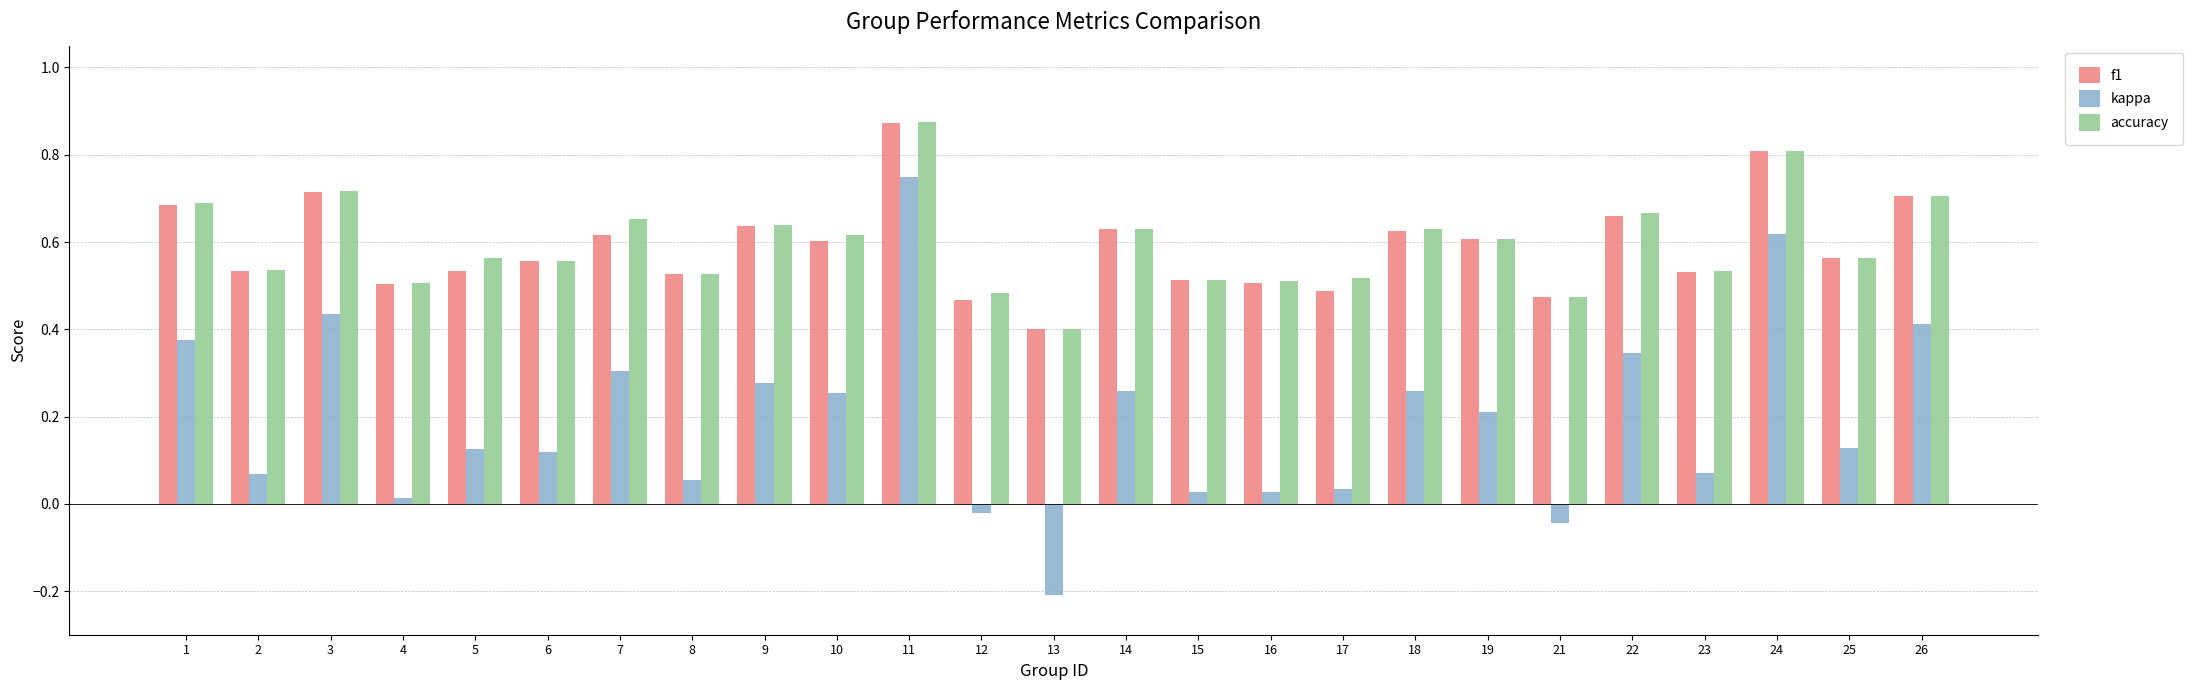

At which category is the sum across all series the highest?

11